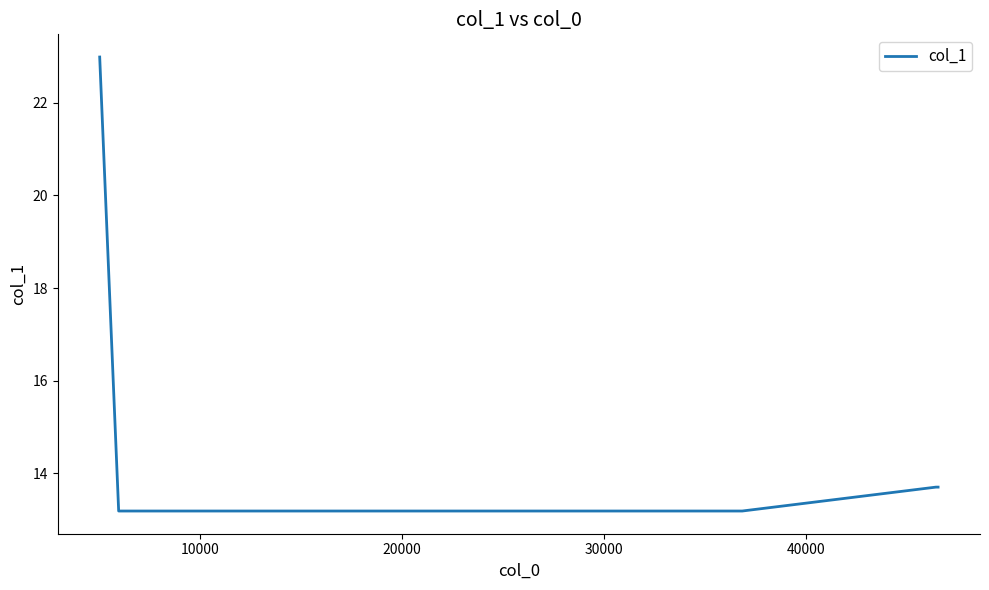

What is the greatest value displayed?

23.0